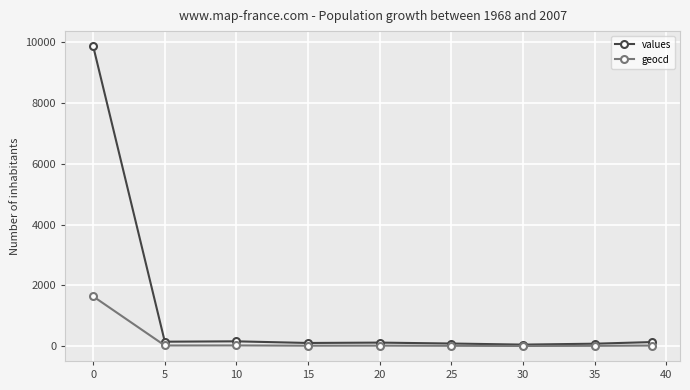

At how many categories does at least one series exceed 5774?

1